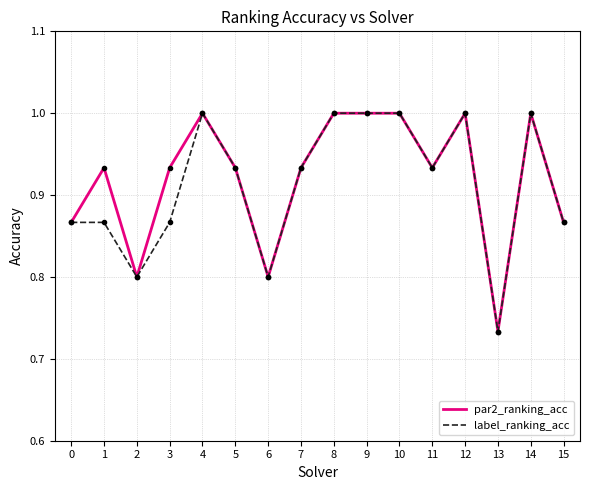

What is the total value across all series at 9?

2.0